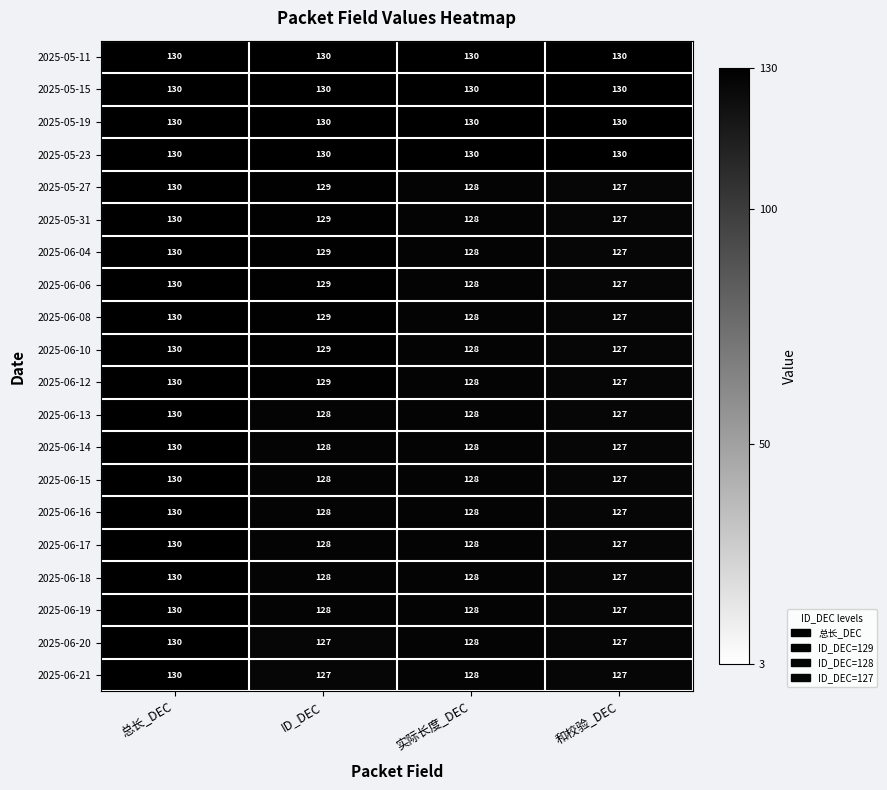

What is the spread (max minus min) of values at 和校验_DEC?

3